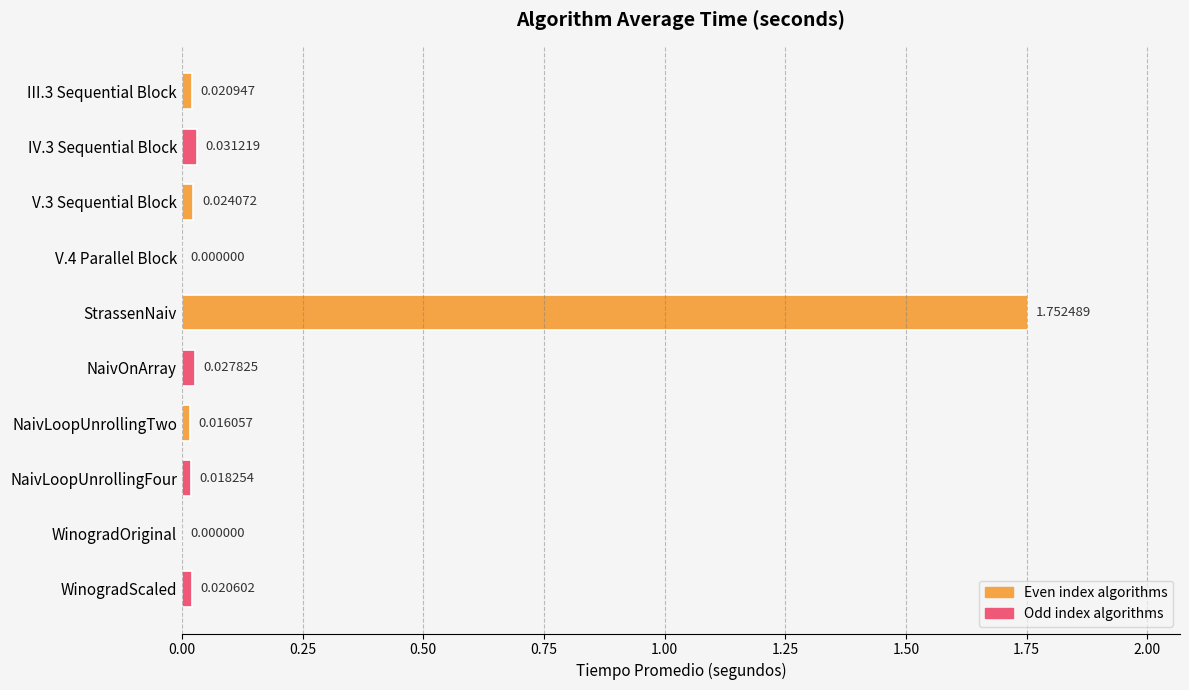

Which category has the highest value across all series?

StrassenNaiv